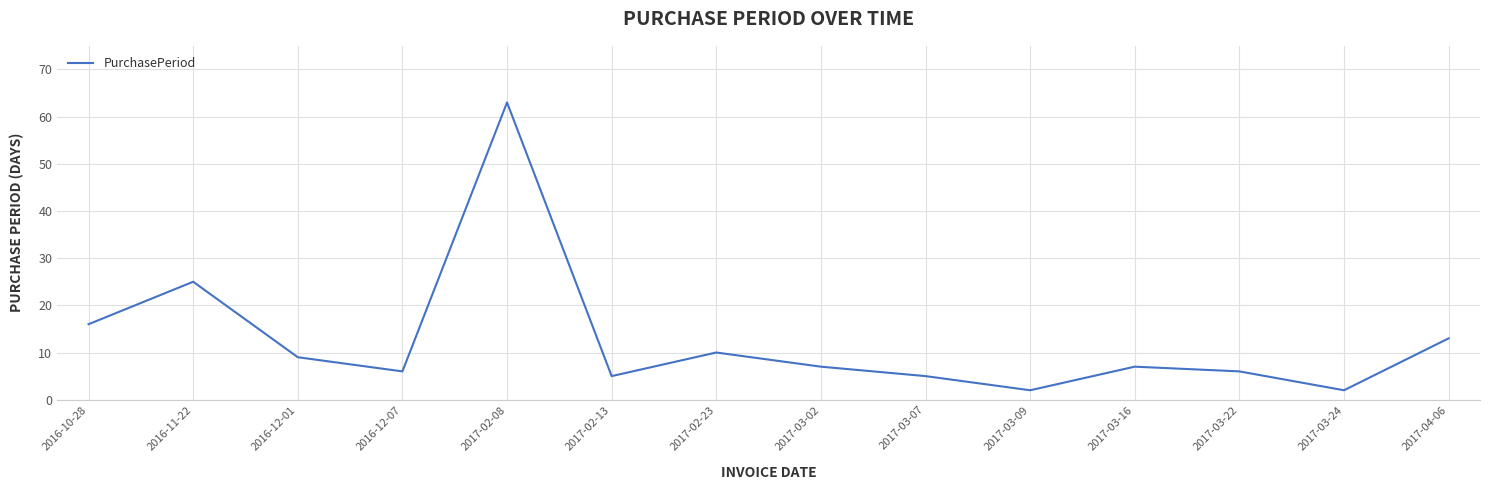

What position from the right is 2017-03-09?

5